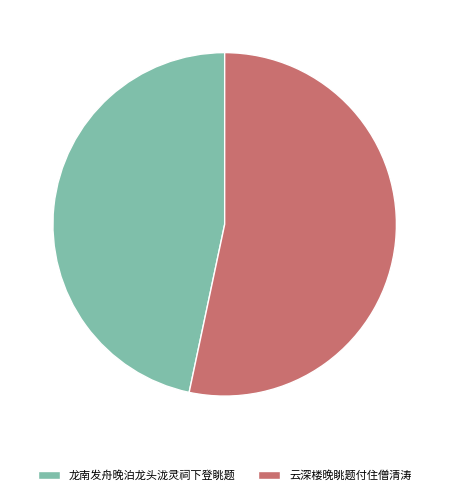

Is the sum of 龙南发舟晚泊龙头泷灵祠下登眺题 and 云深楼晚眺题付住僧清涛 greater than half?

Yes